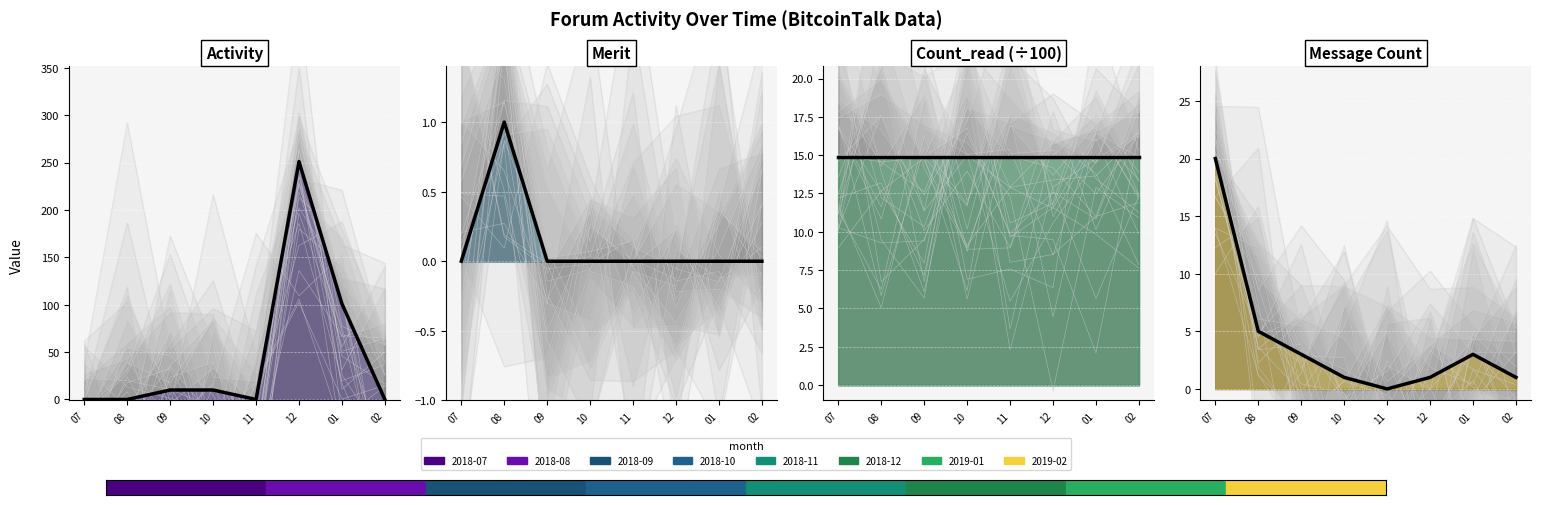

Rank the series by their maximum value, from lowest to highest.

Merit (mean), Count_read (÷100) (mean), Message Count (mean), Activity (mean)